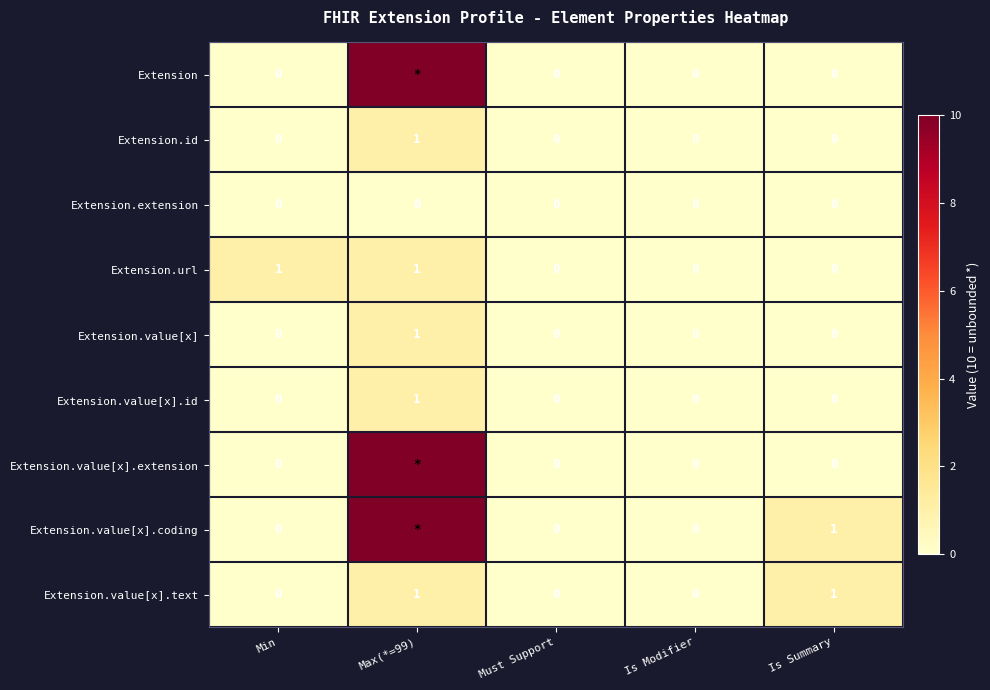

Between Must Support and Is Modifier, which is larger?

Must Support